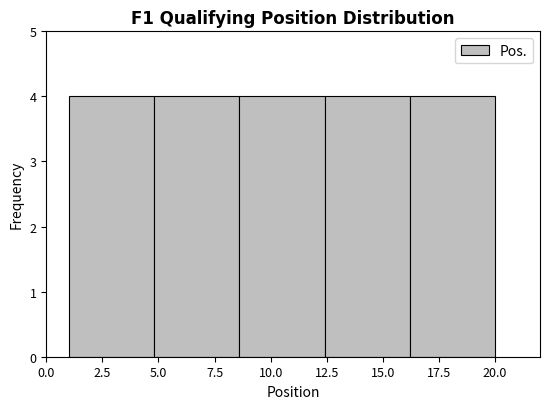

Reading left to right, transcribe this chart: for each bar, give the range it covers on the x-axis and its height. Neither the bar edges nor the heights are printed on the chart, so give them approximately, as read against the axes.

1.0 to 4.8: 4
4.8 to 8.6: 4
8.6 to 12.4: 4
12.4 to 16.2: 4
16.2 to 20.0: 4